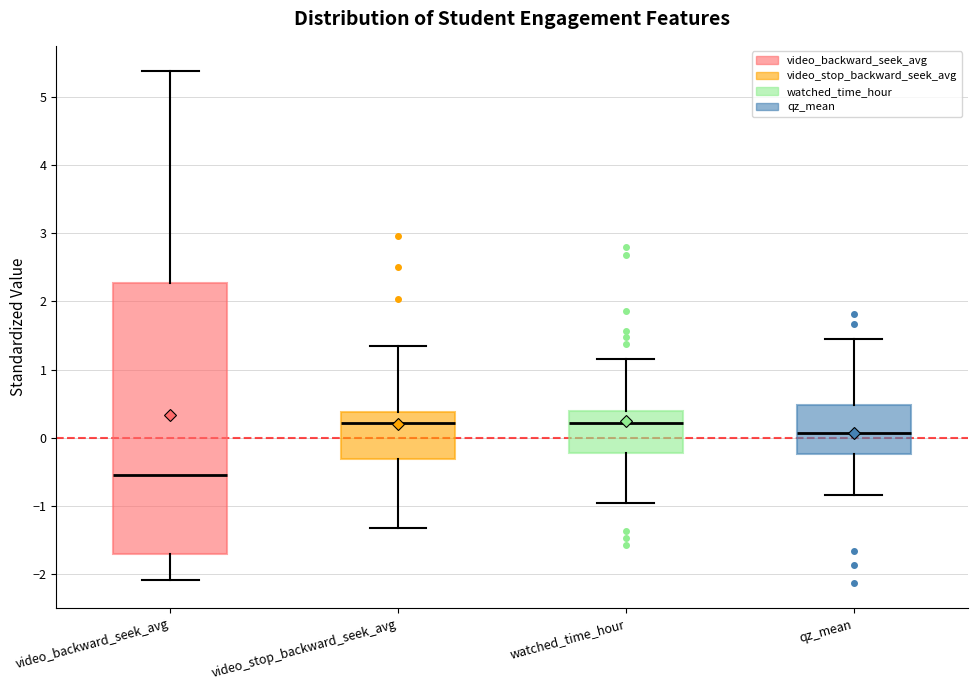

Where does the median line of the box for qz_mean sit on the y-axis? The values are not printed on the chart, so give them approximately, as read against the axis.

0.1